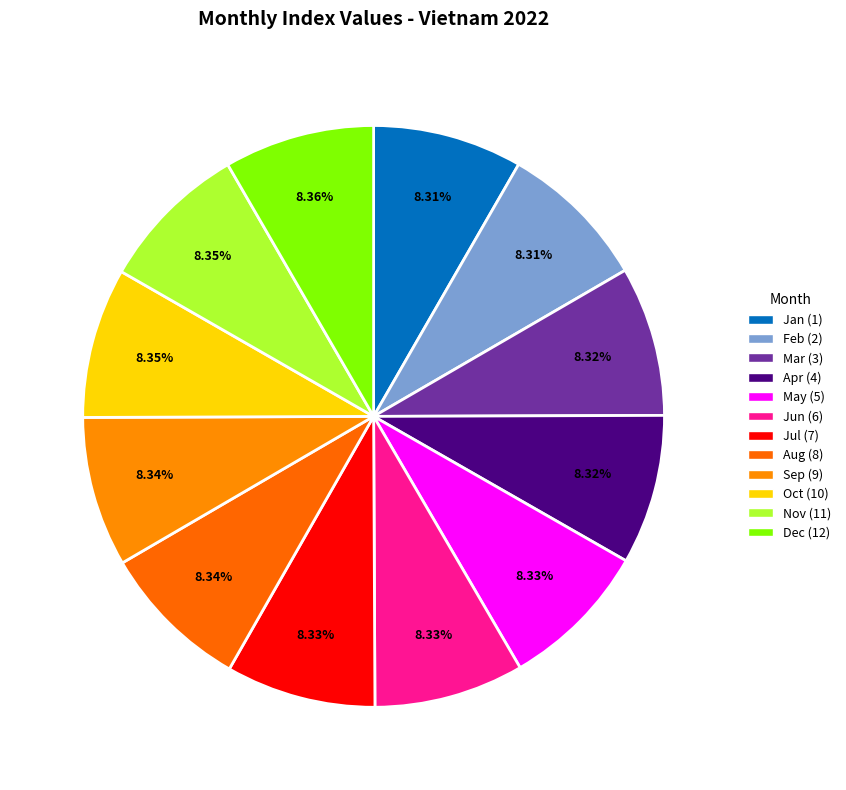

Count the number of slices in the pie.

12